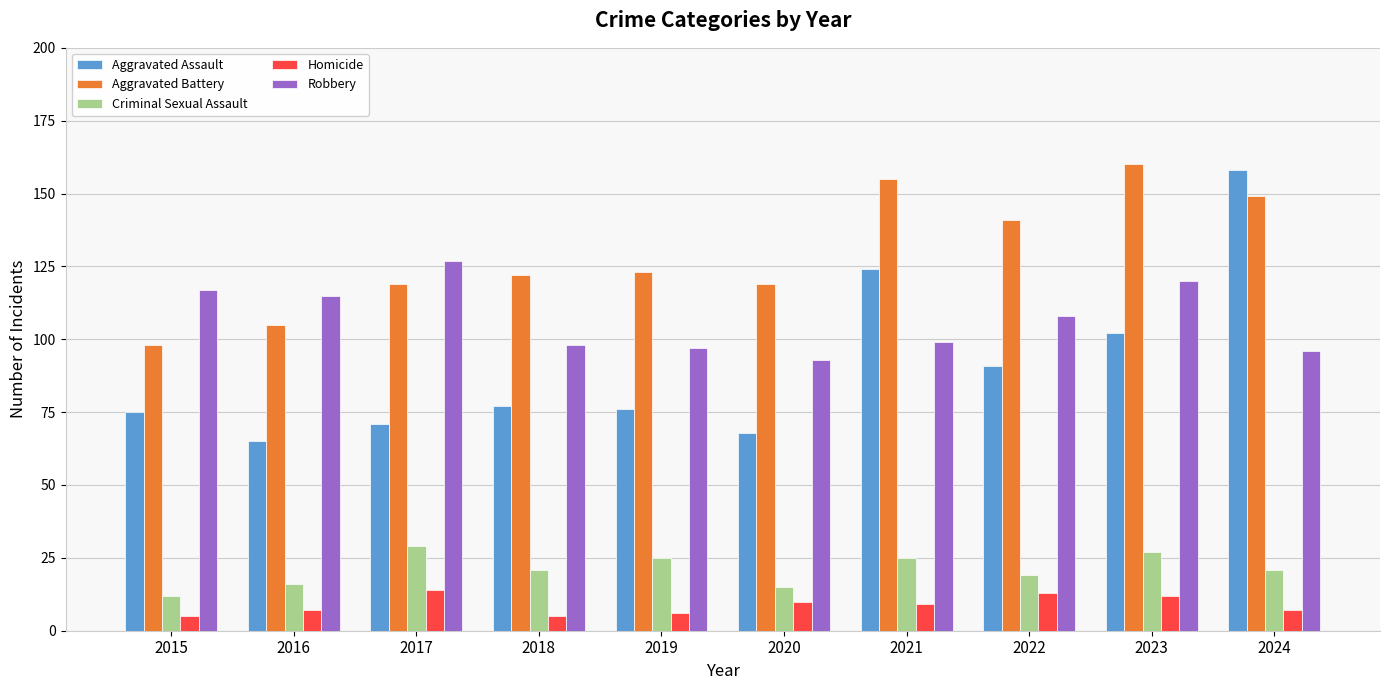

At how many categories does at least one series exceed 58?

10